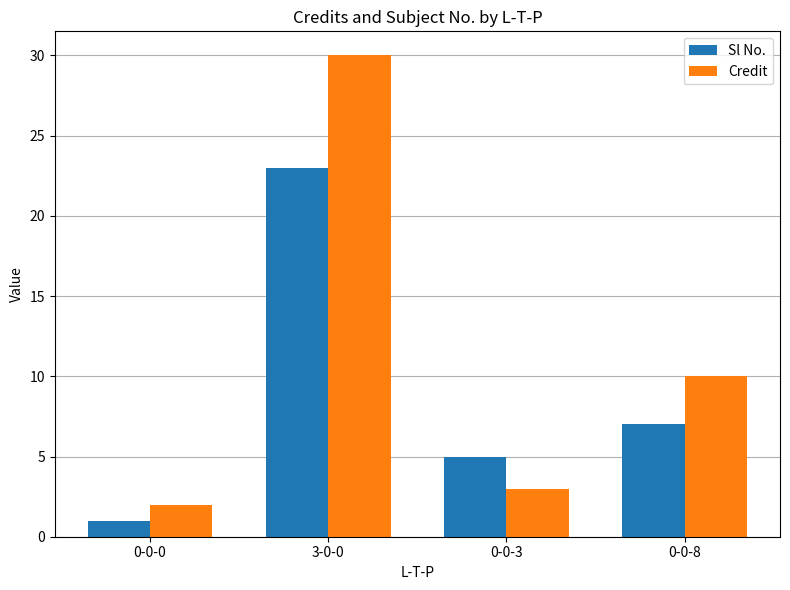

What is the sum of the Sl No. values at 3-0-0 and 0-0-0?

24